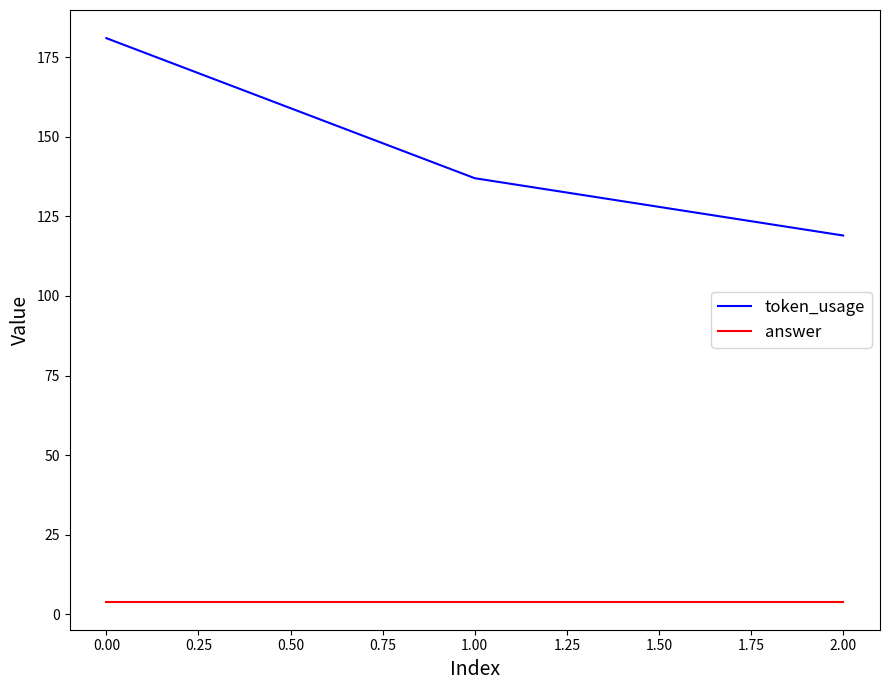

List the labels in order of token_usage value, largest first.

0.00, 1.00, 2.00